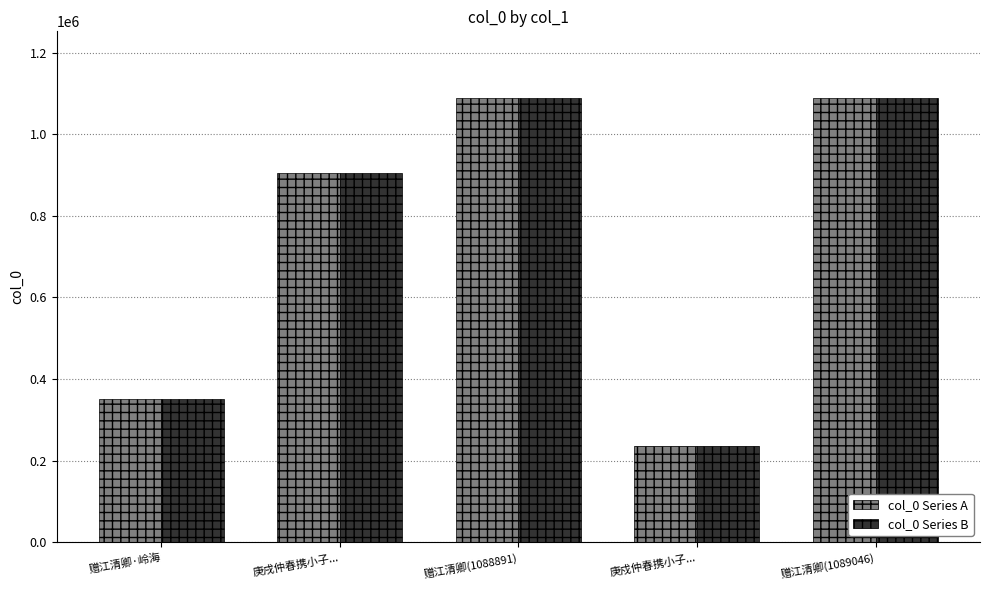

What are all the series names shown in the legend?

col_0 Series A, col_0 Series B